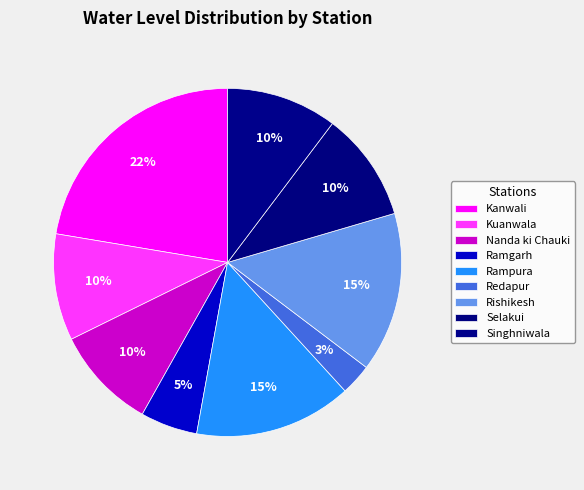

Combined, what portion of the pie is Kuanwala and Rampura?

24.5%